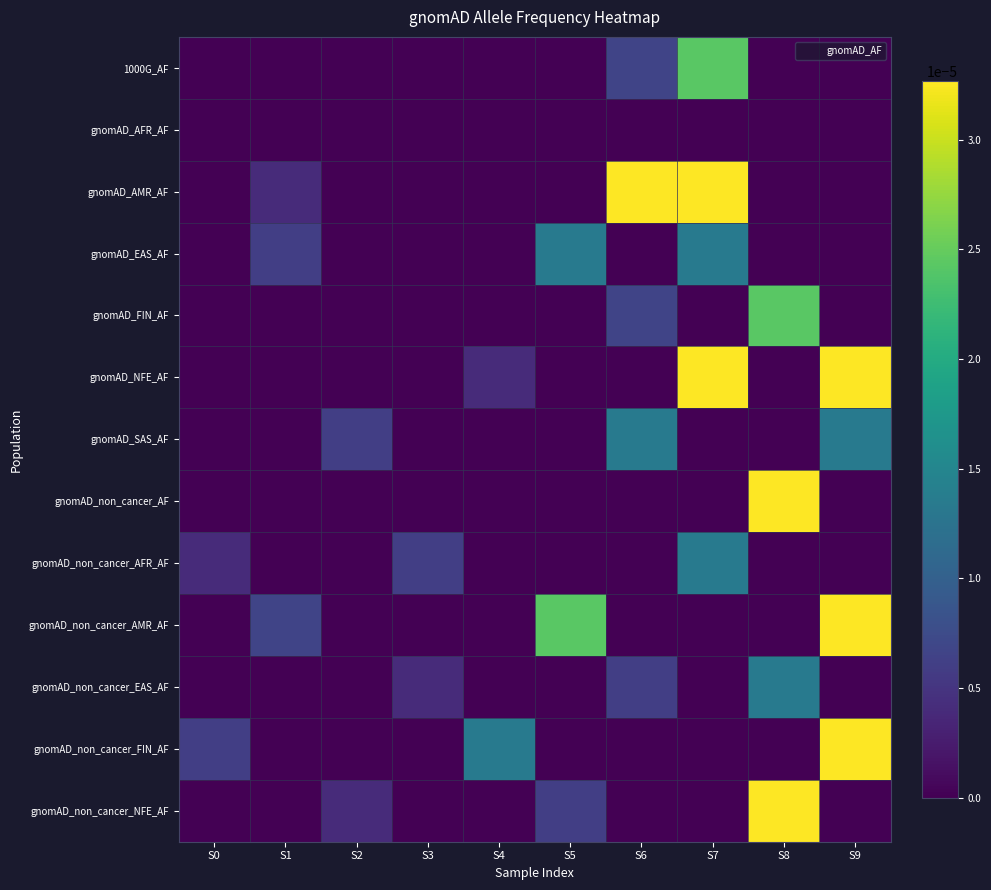

At which category does the chart reach its peak across all series?

S6